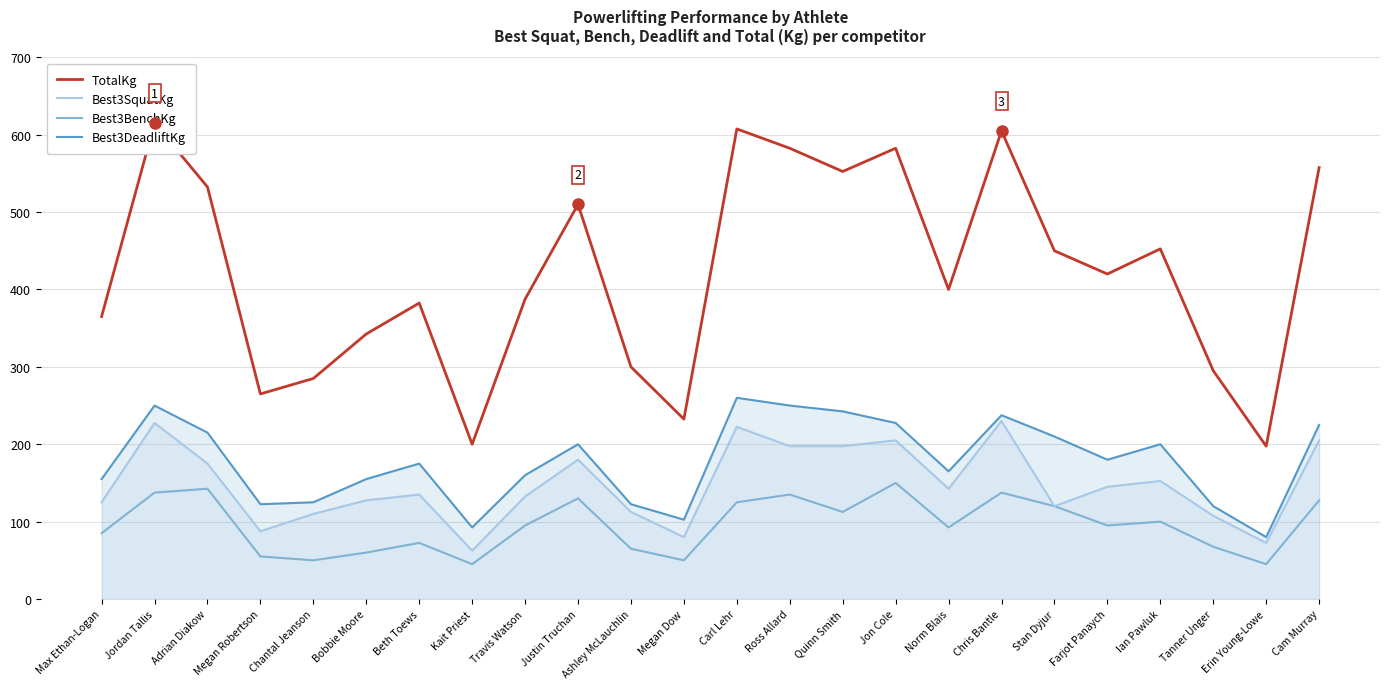

What is the label of the 24th point from the left?

Cam Murray